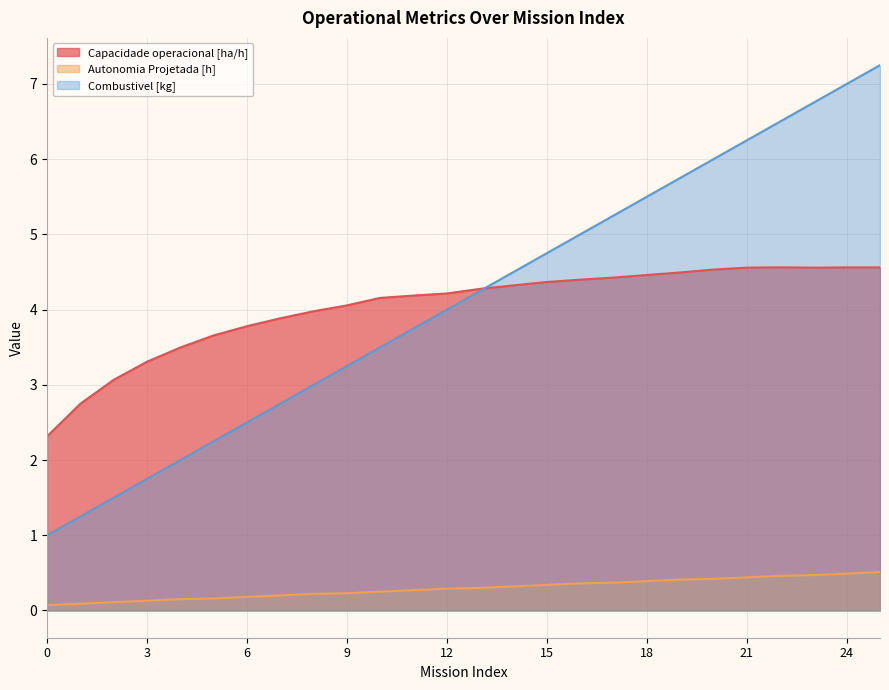

What value does the Combustivel [kg] series have at 13?

4.2